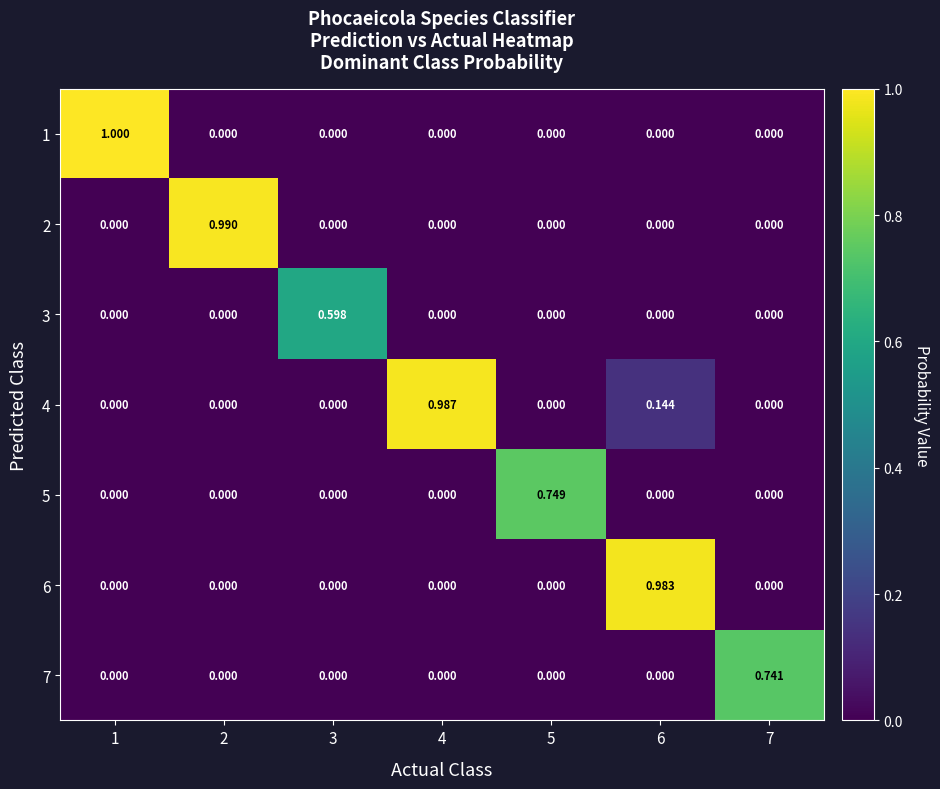

What is the spread (max minus min) of values at 2?

1.0